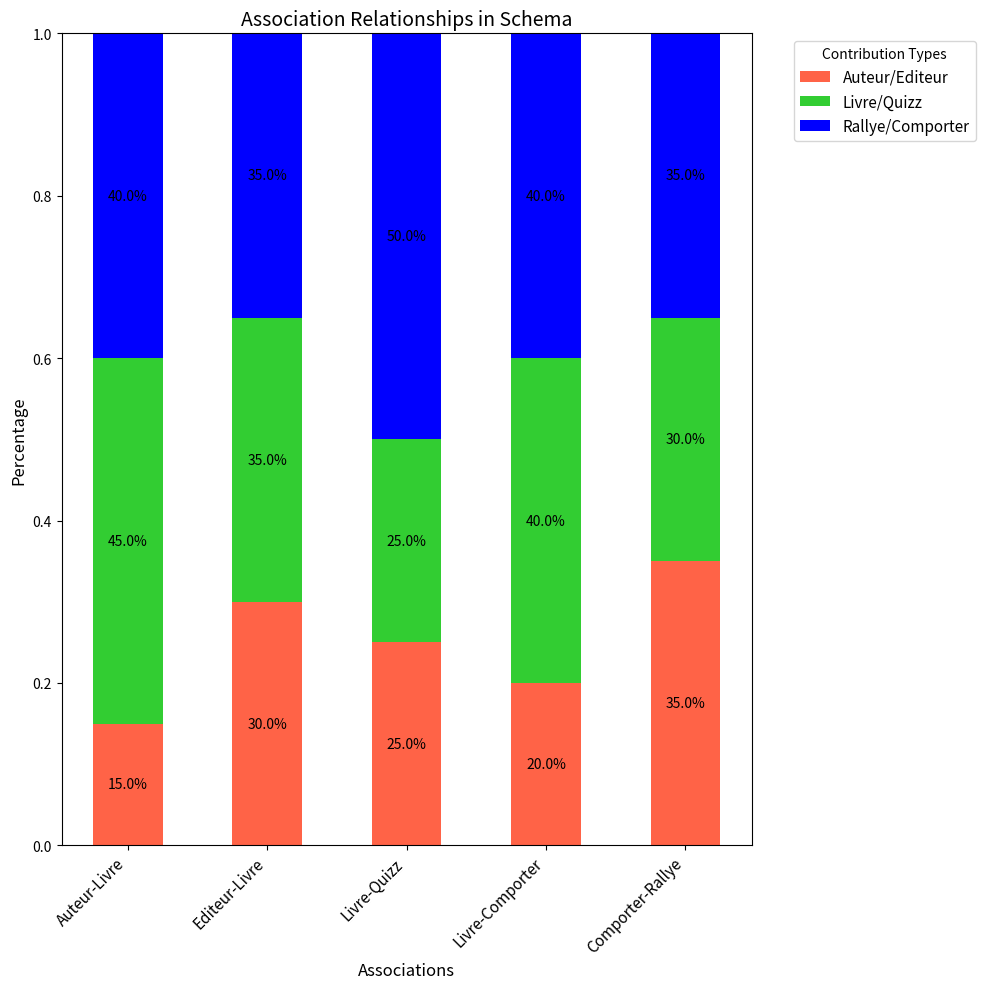

How many bars are there in total?

5